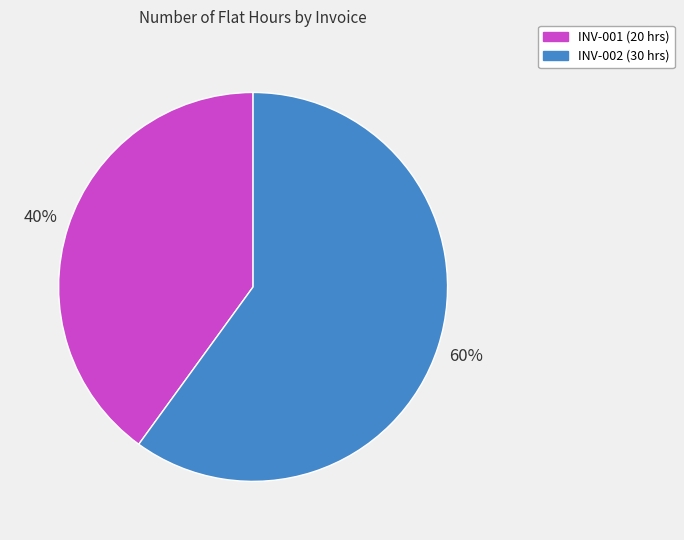

Is there any slice that represents more than half of the pie?

Yes